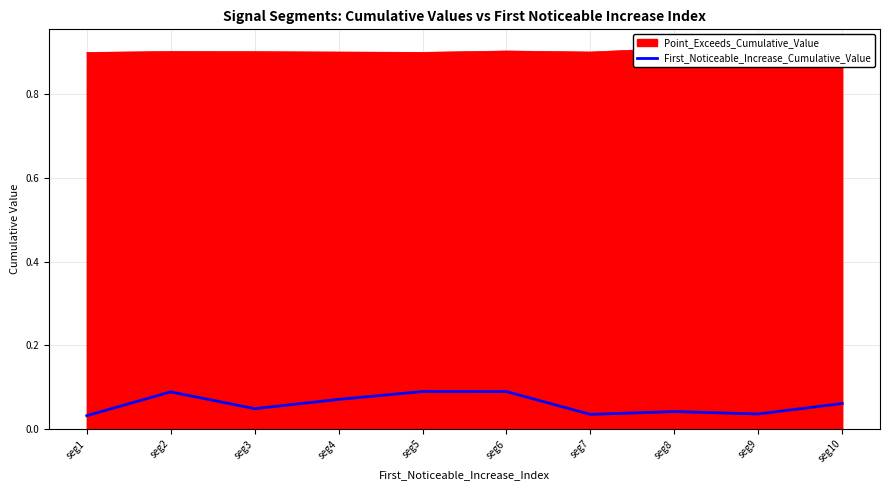

What is the difference between the maximum and second lowest values?

0.1